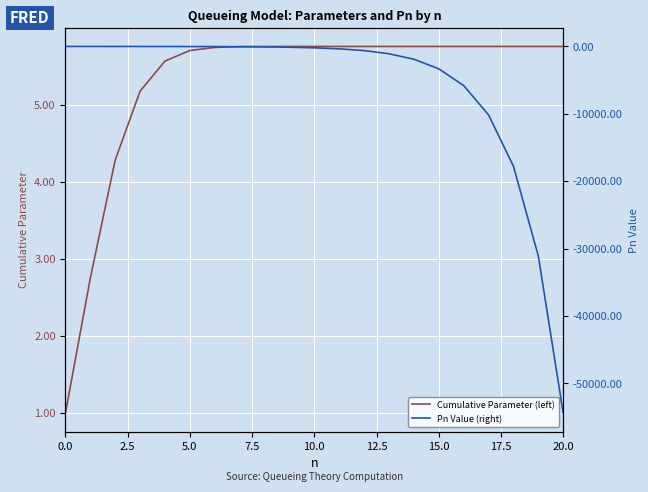

How many values in the Cumulative Parameter (left) series are below 5?

3